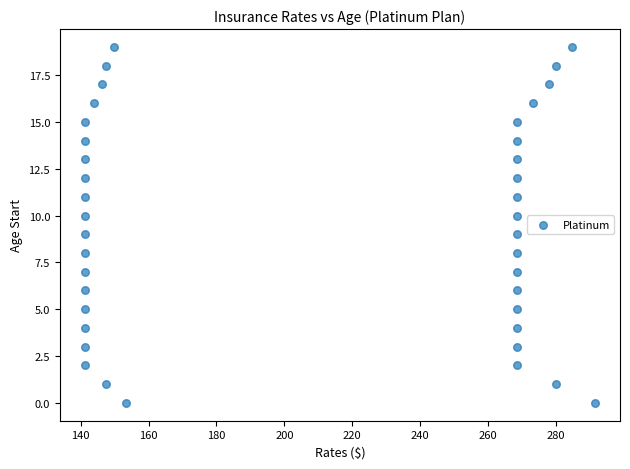

What is the range of Y values (max minus min)?

19